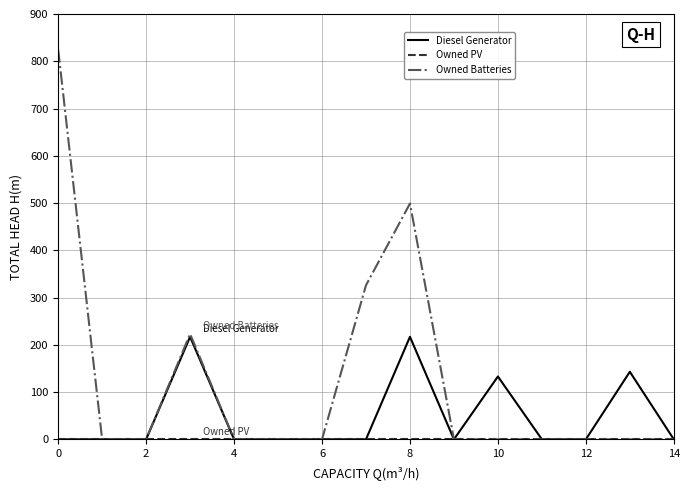

What is the greatest value displayed?

825